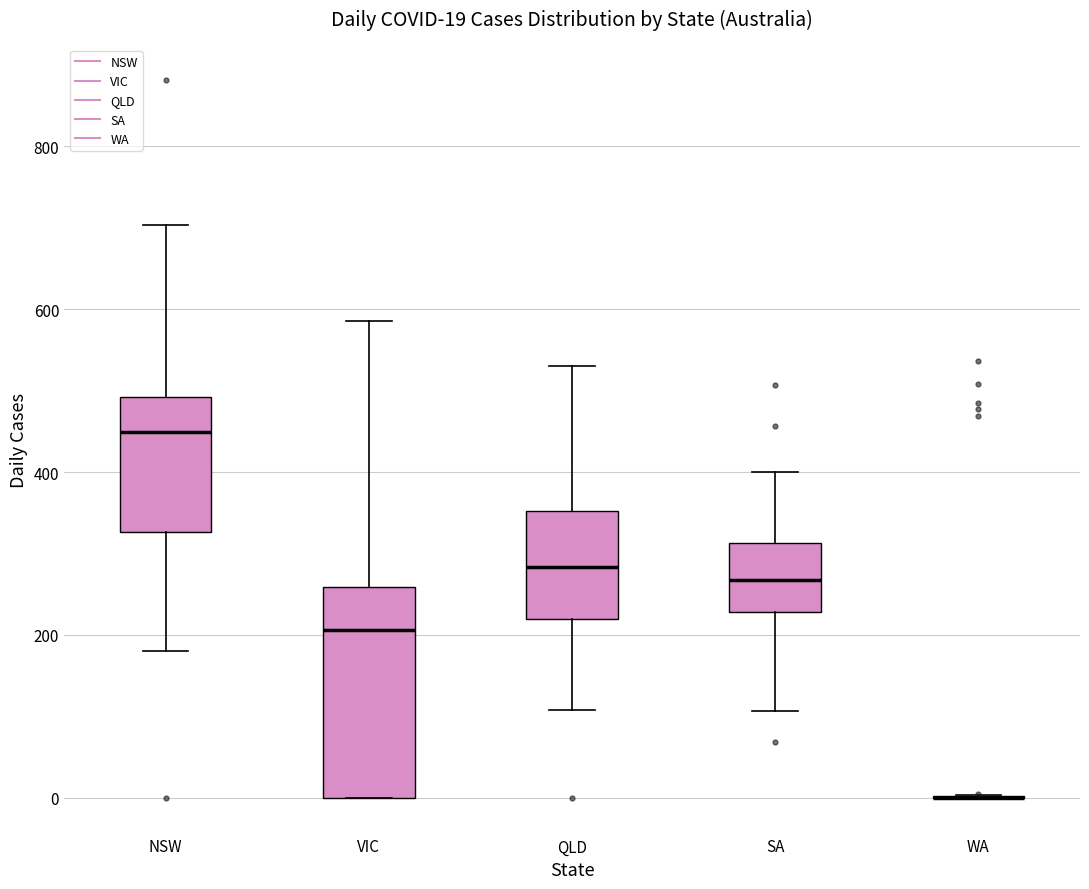

Which box is the tallest, from its lower edge to its upper edge?

VIC